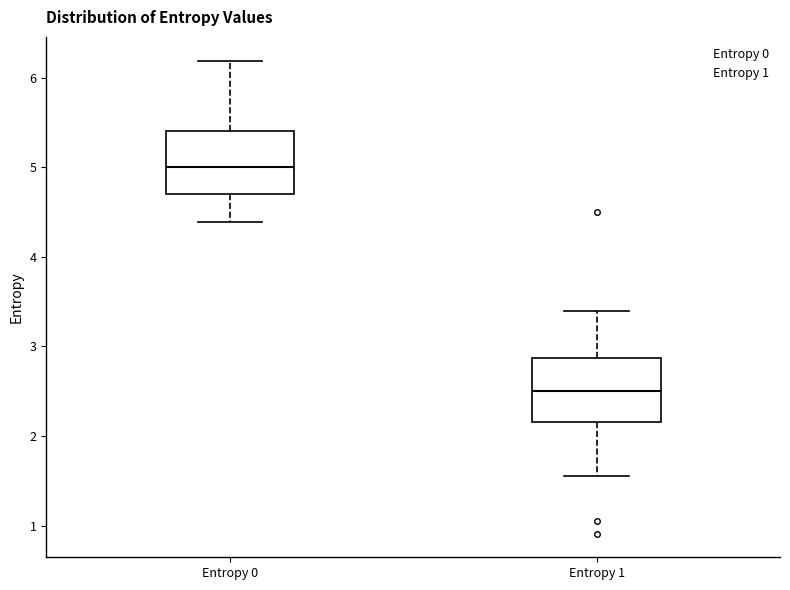

Where does the lower whisker of the box for Entropy 0 end on the y-axis? The values are not printed on the chart, so give them approximately, as read against the axis.

4.4